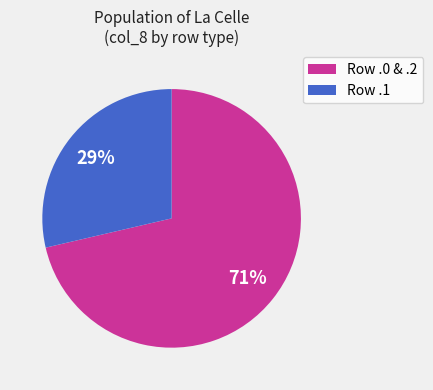

To the nearest percent, what is the average slice percentage?

50%